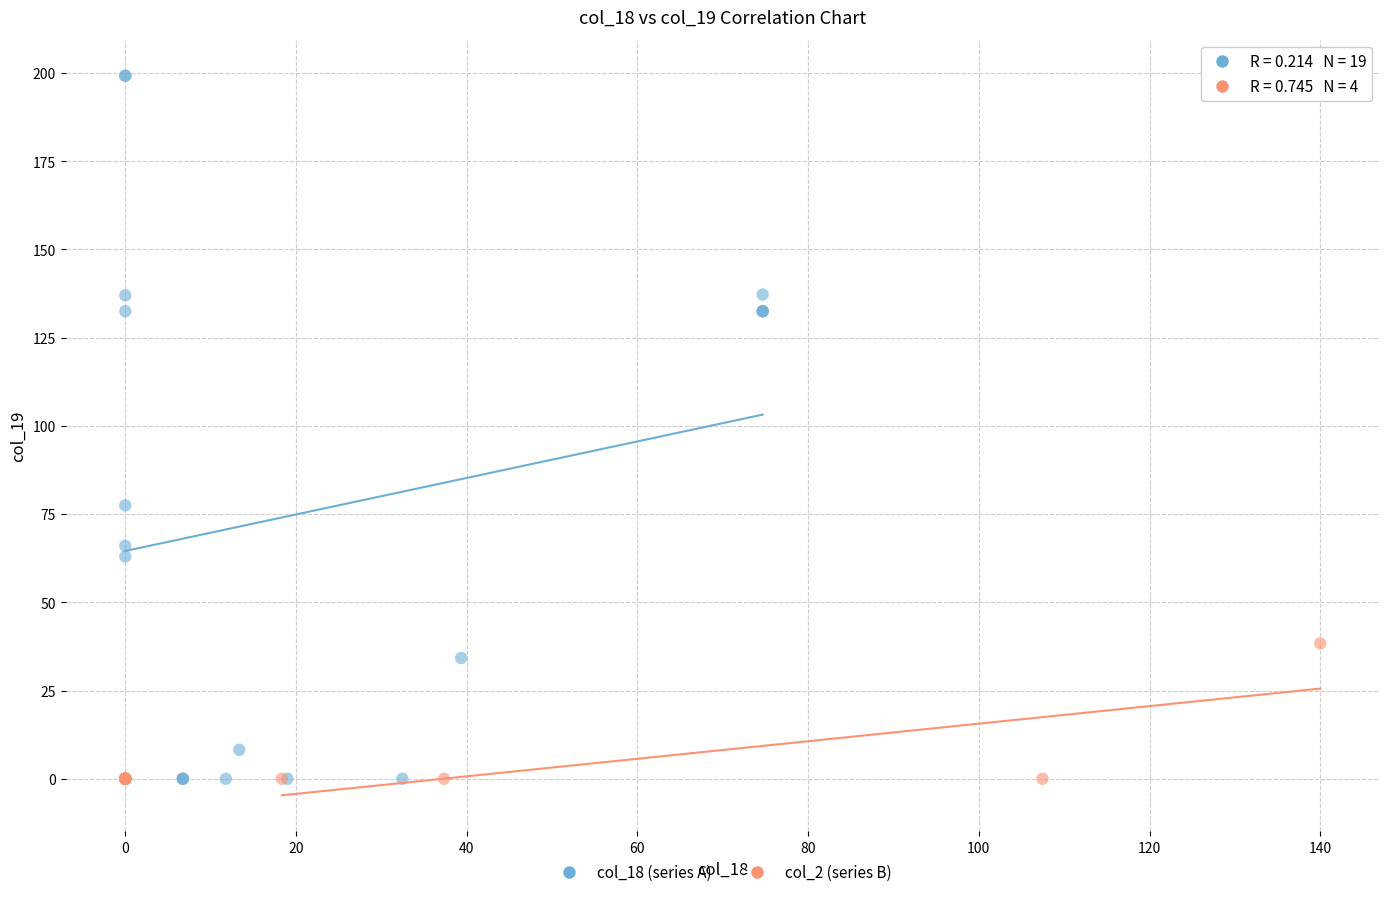

Which series has the largest Y range (max minus min)?

col_18 (series A)